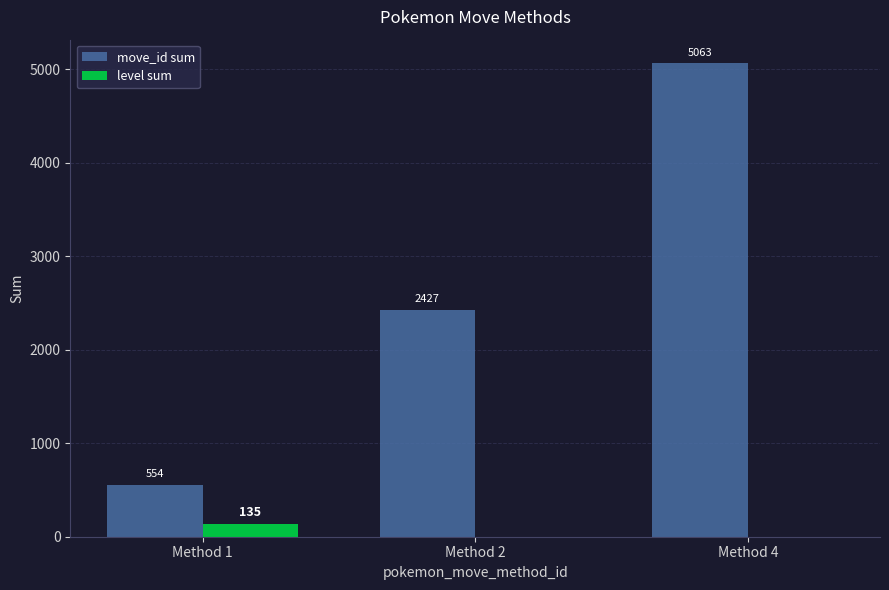

At which category is the sum across all series the highest?

Method 4